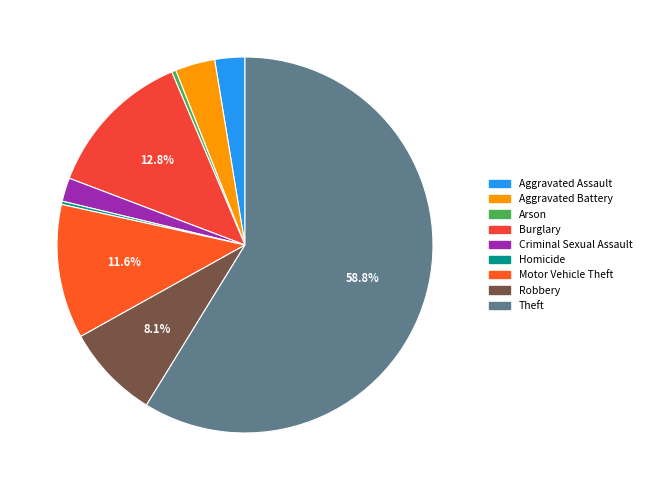

To the nearest percent, what is the difference between the Aggravated Battery and Aggravated Assault slice percentages?

1%